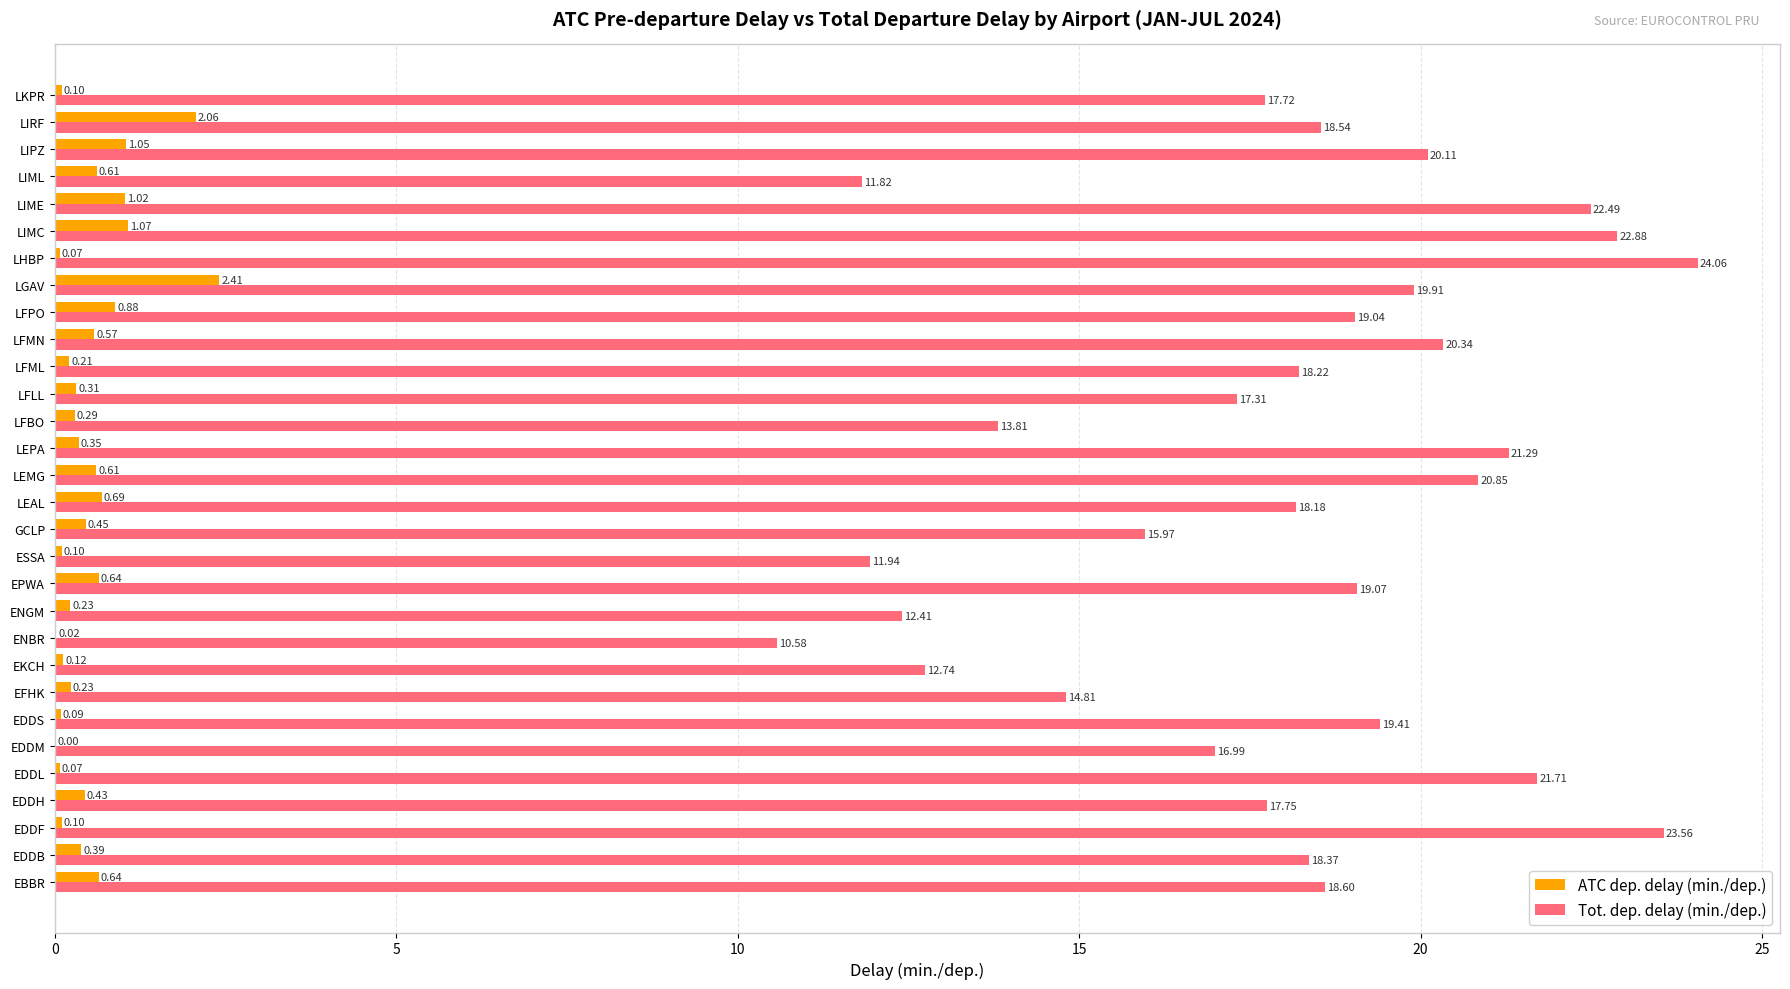

Between EFHK and EPWA, which series saw the biggest shift?

Tot. dep. delay (min./dep.)